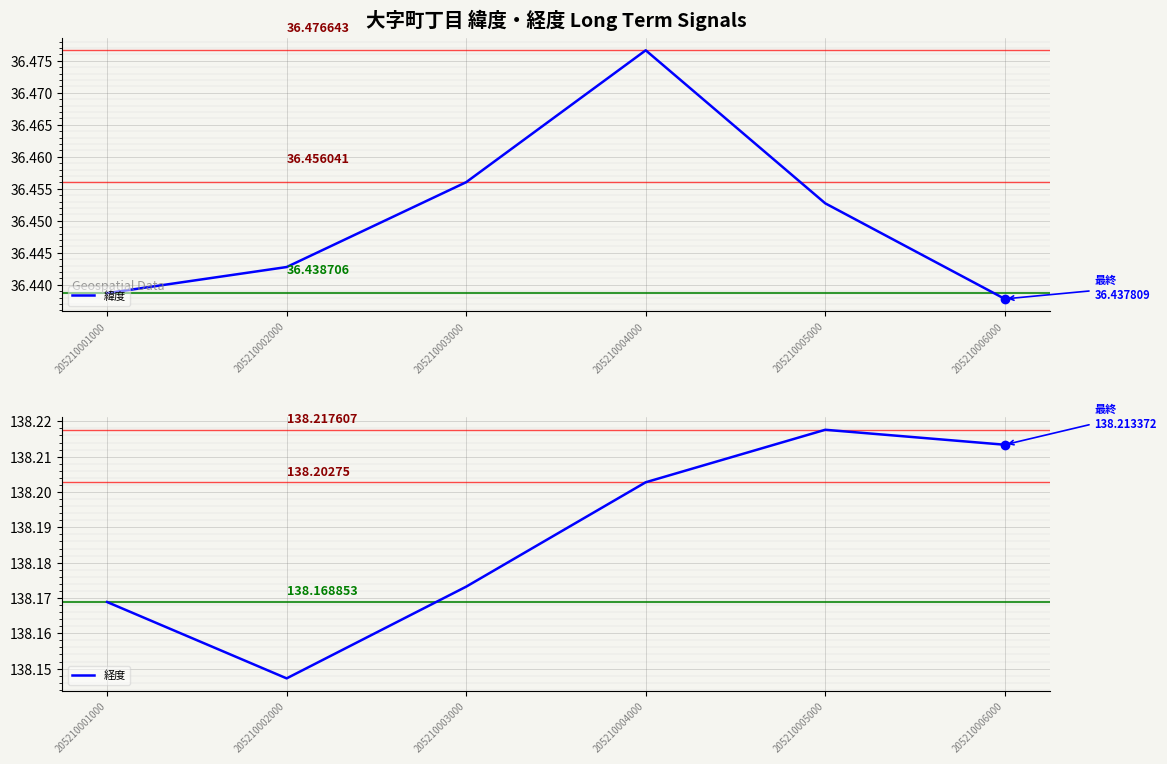

What is the lowest value of the 緯度 series?

36.4